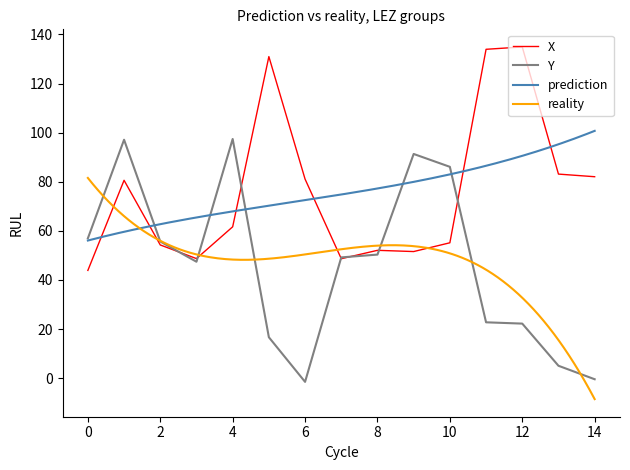

The X series shows 74.4 at 8. True or false?

False